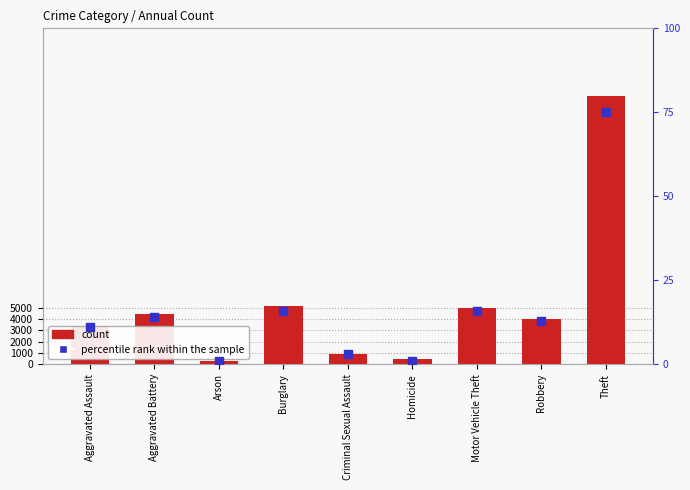

Which series contains the lowest Y value?

percentile rank within the sample